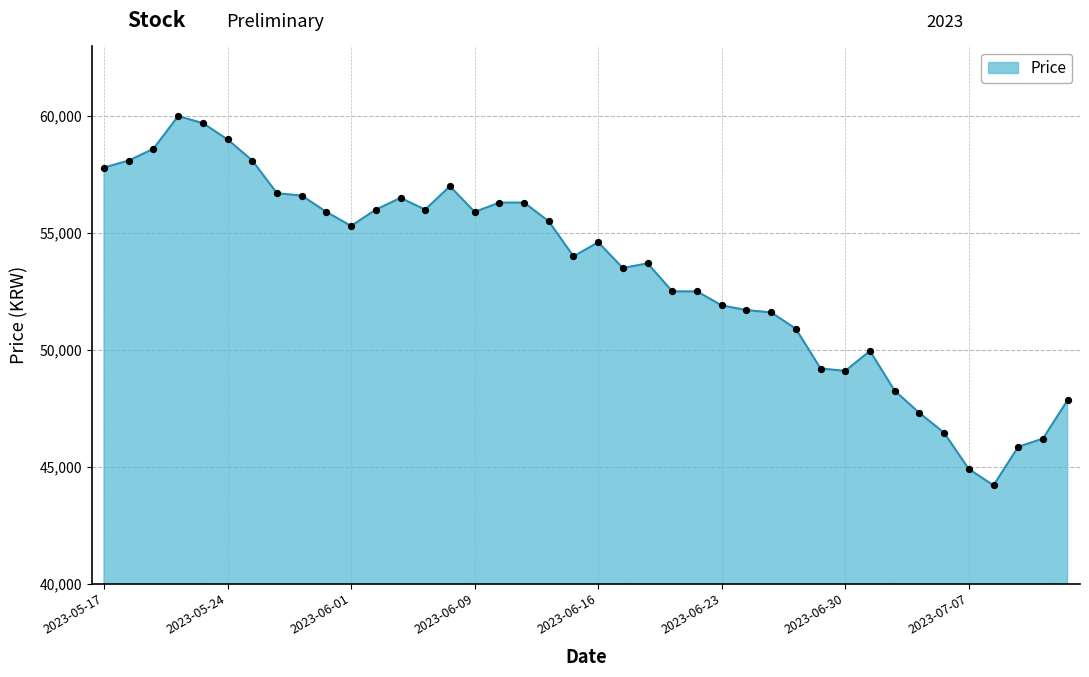

What is the maximum value shown in the chart?

60000